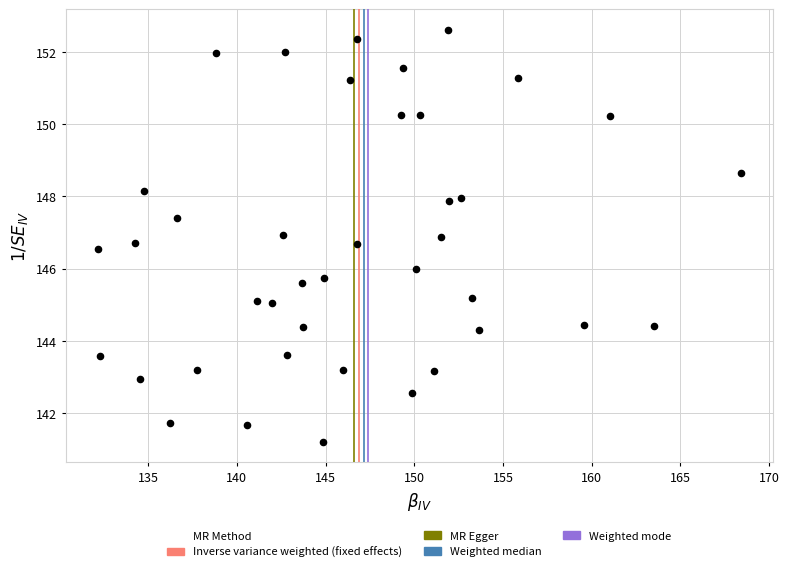

What is the range of X values (max minus min)?

36.2